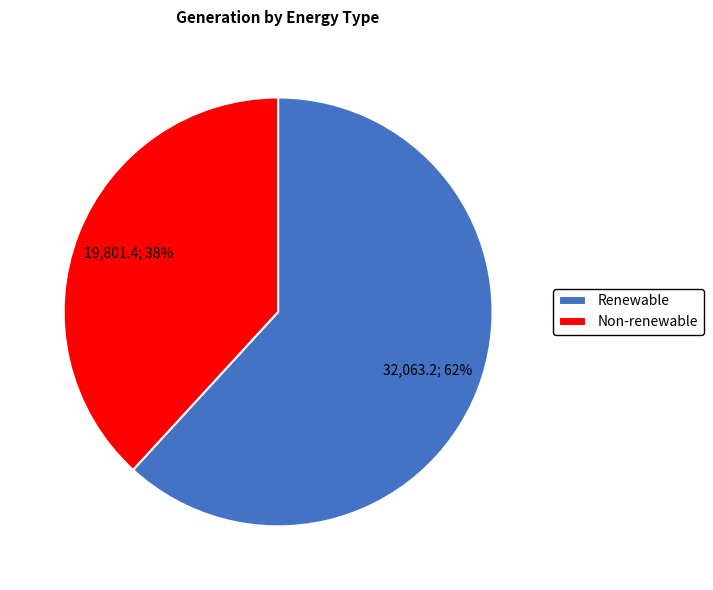

Combined, do Non-renewable and Renewable account for over 50%?

Yes